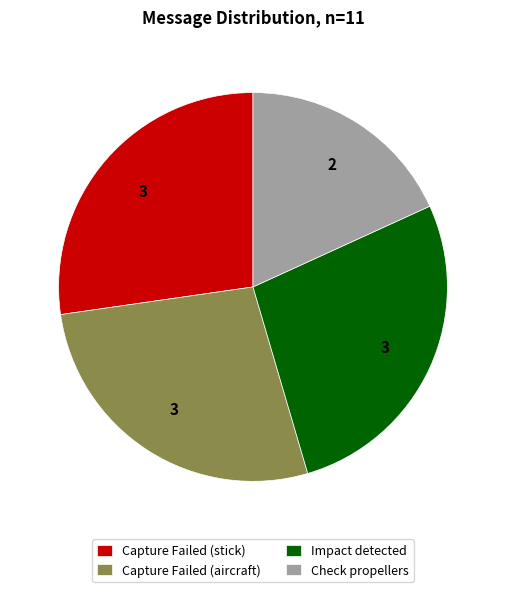

How many slices are in this pie chart?

4